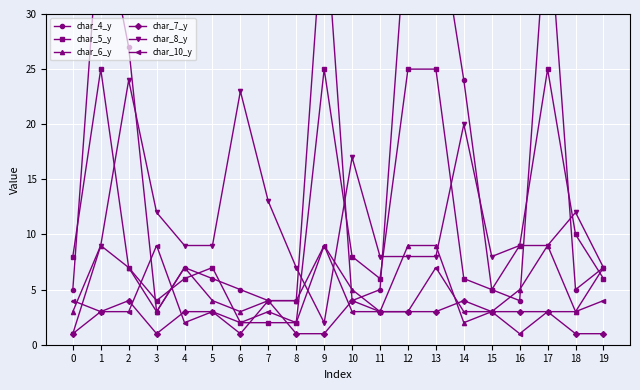

Rank the series by their maximum value, from highest to lowest.

char_4_y, char_5_y, char_8_y, char_6_y, char_10_y, char_7_y